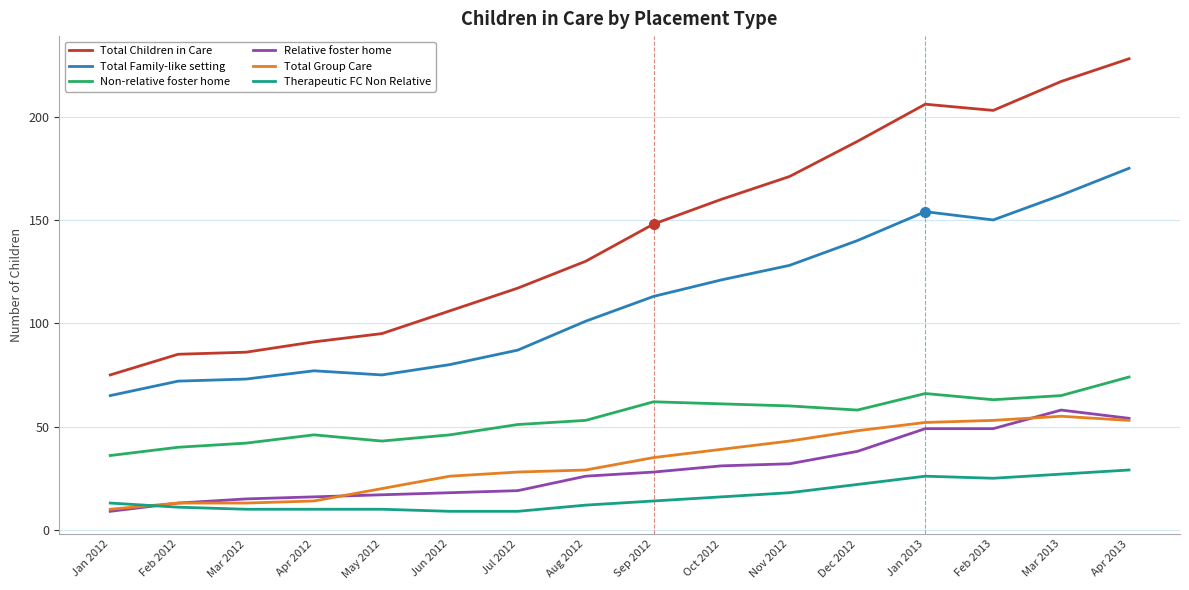

At which label is Total Family-like setting closest to 120?

Oct 2012